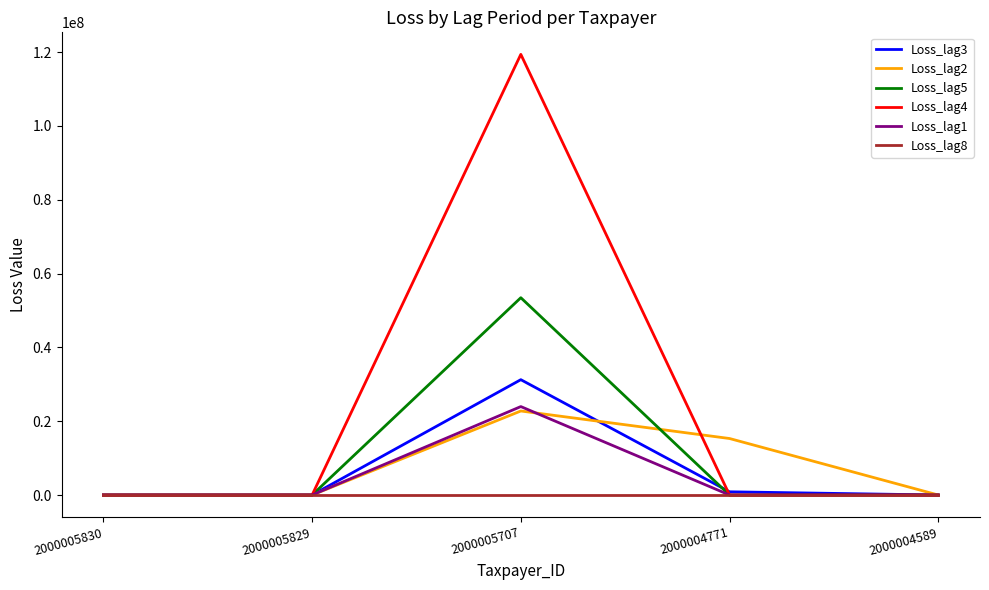

What is the greatest value displayed?

119361745